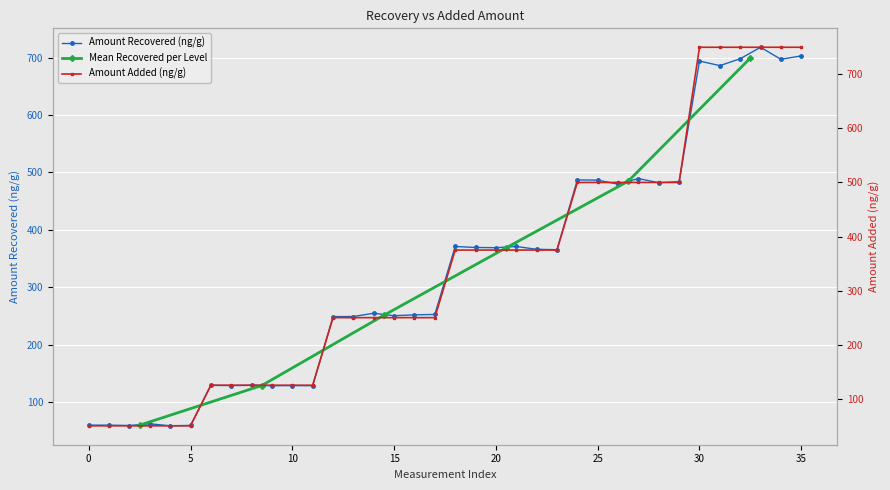

Which series has the largest total across all categories?

Amount Added (ng/g)